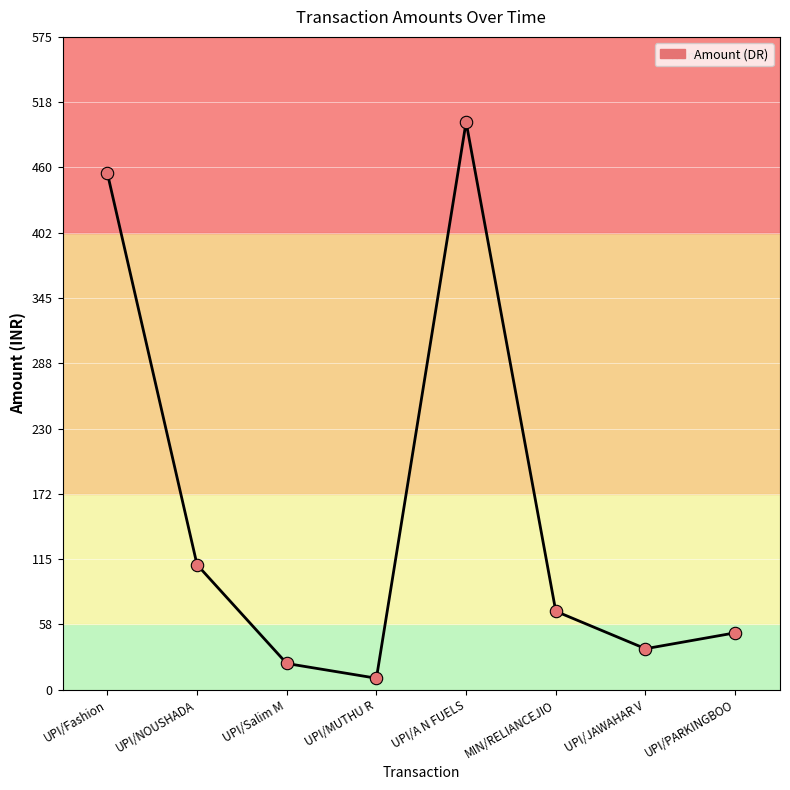

Approximately how many times larger is the value at UPI/A N FUELS compared to UPI/PARKINGBOO?

10.0